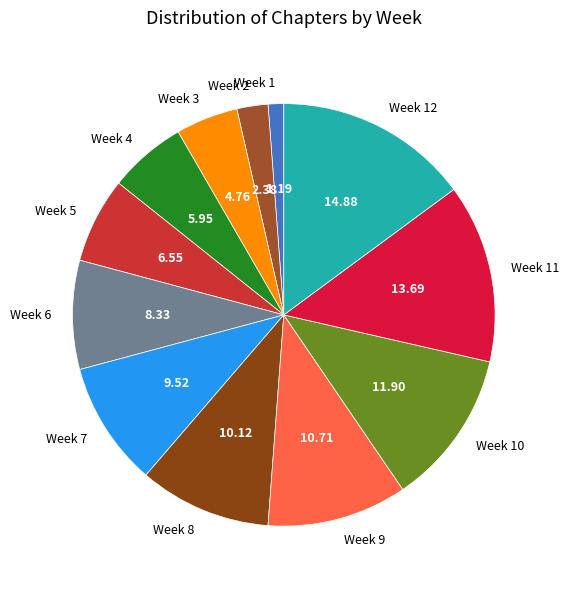

Is the sum of Week 2 and Week 10 greater than half?

No